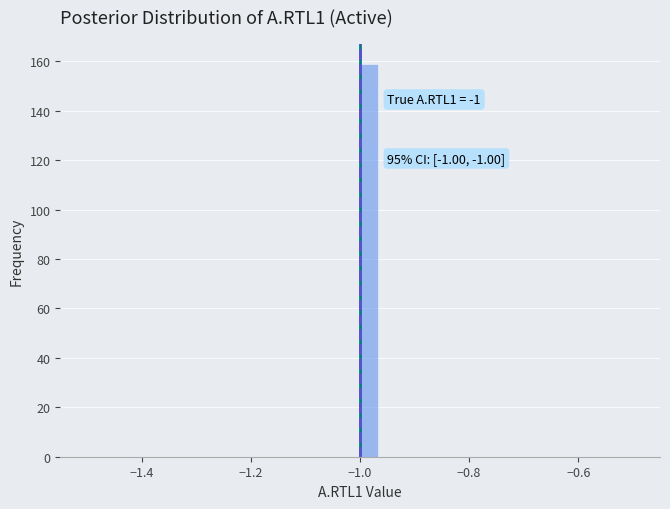

Read against the x-axis, roughly where is the centre of the tallest bar?

-0.98